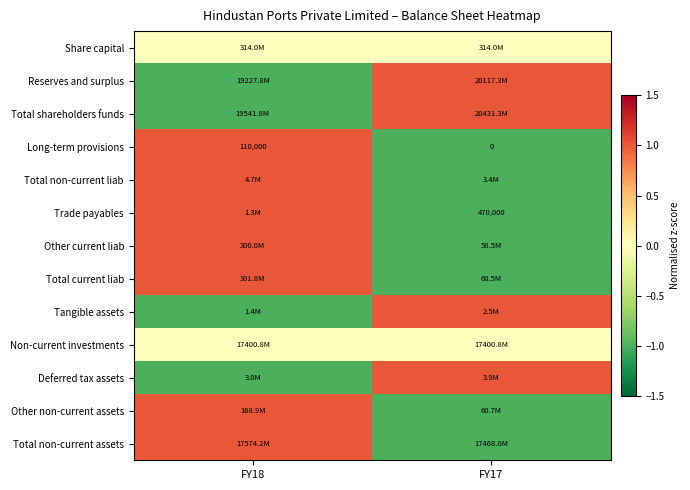

How many data points in Total non-current assets are less than 1?

1